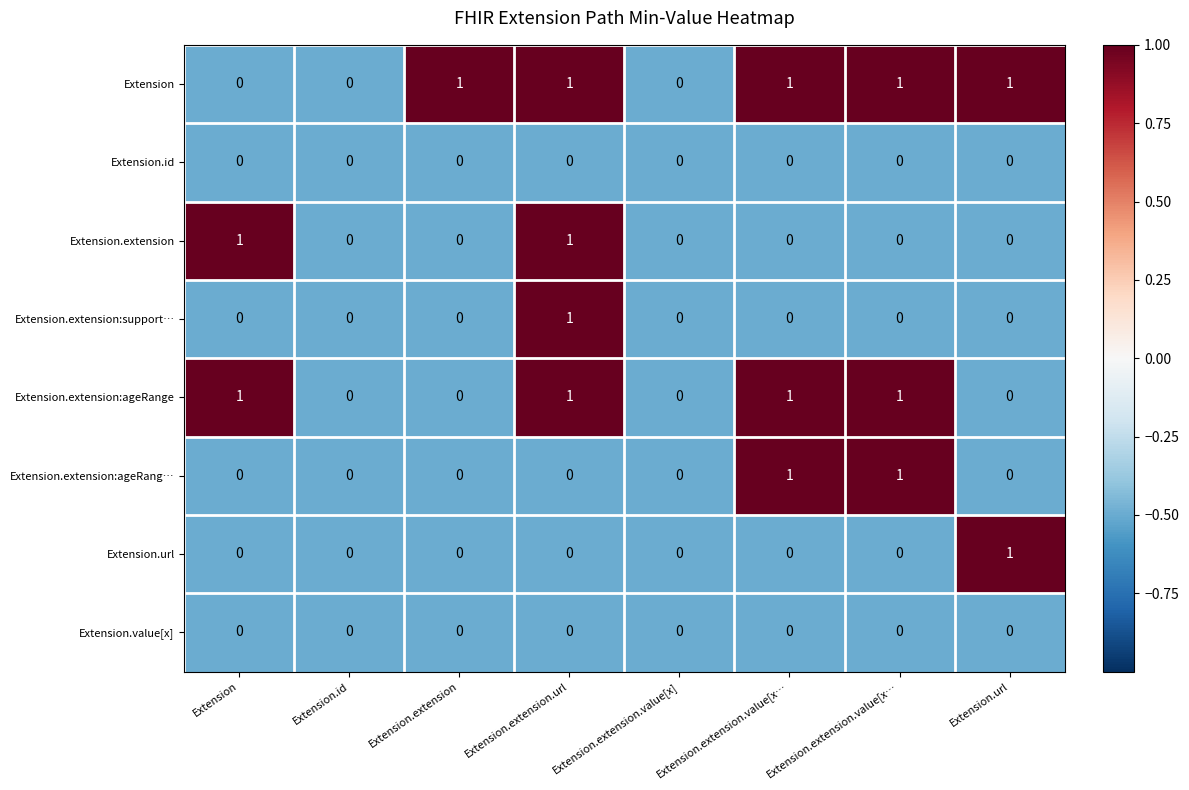

Reading right to left, transcribe all the data shown in this chart.

Extension: Extension.url=1.0	Extension.extension.value[x…=1.0	Extension.extension.value[x…=1.0	Extension.extension.value[x]=0.0	Extension.extension.url=1.0	Extension.extension=1.0	Extension.id=0.0	Extension=0.0
Extension.id: Extension.url=0.0	Extension.extension.value[x…=0.0	Extension.extension.value[x…=0.0	Extension.extension.value[x]=0.0	Extension.extension.url=0.0	Extension.extension=0.0	Extension.id=0.0	Extension=0.0
Extension.extension: Extension.url=0.0	Extension.extension.value[x…=0.0	Extension.extension.value[x…=0.0	Extension.extension.value[x]=0.0	Extension.extension.url=1.0	Extension.extension=0.0	Extension.id=0.0	Extension=1.0
Extension.extension:support…: Extension.url=0.0	Extension.extension.value[x…=0.0	Extension.extension.value[x…=0.0	Extension.extension.value[x]=0.0	Extension.extension.url=1.0	Extension.extension=0.0	Extension.id=0.0	Extension=0.0
Extension.extension:ageRange: Extension.url=0.0	Extension.extension.value[x…=1.0	Extension.extension.value[x…=1.0	Extension.extension.value[x]=0.0	Extension.extension.url=1.0	Extension.extension=0.0	Extension.id=0.0	Extension=1.0
Extension.extension:ageRang…: Extension.url=0.0	Extension.extension.value[x…=1.0	Extension.extension.value[x…=1.0	Extension.extension.value[x]=0.0	Extension.extension.url=0.0	Extension.extension=0.0	Extension.id=0.0	Extension=0.0
Extension.url: Extension.url=1.0	Extension.extension.value[x…=0.0	Extension.extension.value[x…=0.0	Extension.extension.value[x]=0.0	Extension.extension.url=0.0	Extension.extension=0.0	Extension.id=0.0	Extension=0.0
Extension.value[x]: Extension.url=0.0	Extension.extension.value[x…=0.0	Extension.extension.value[x…=0.0	Extension.extension.value[x]=0.0	Extension.extension.url=0.0	Extension.extension=0.0	Extension.id=0.0	Extension=0.0